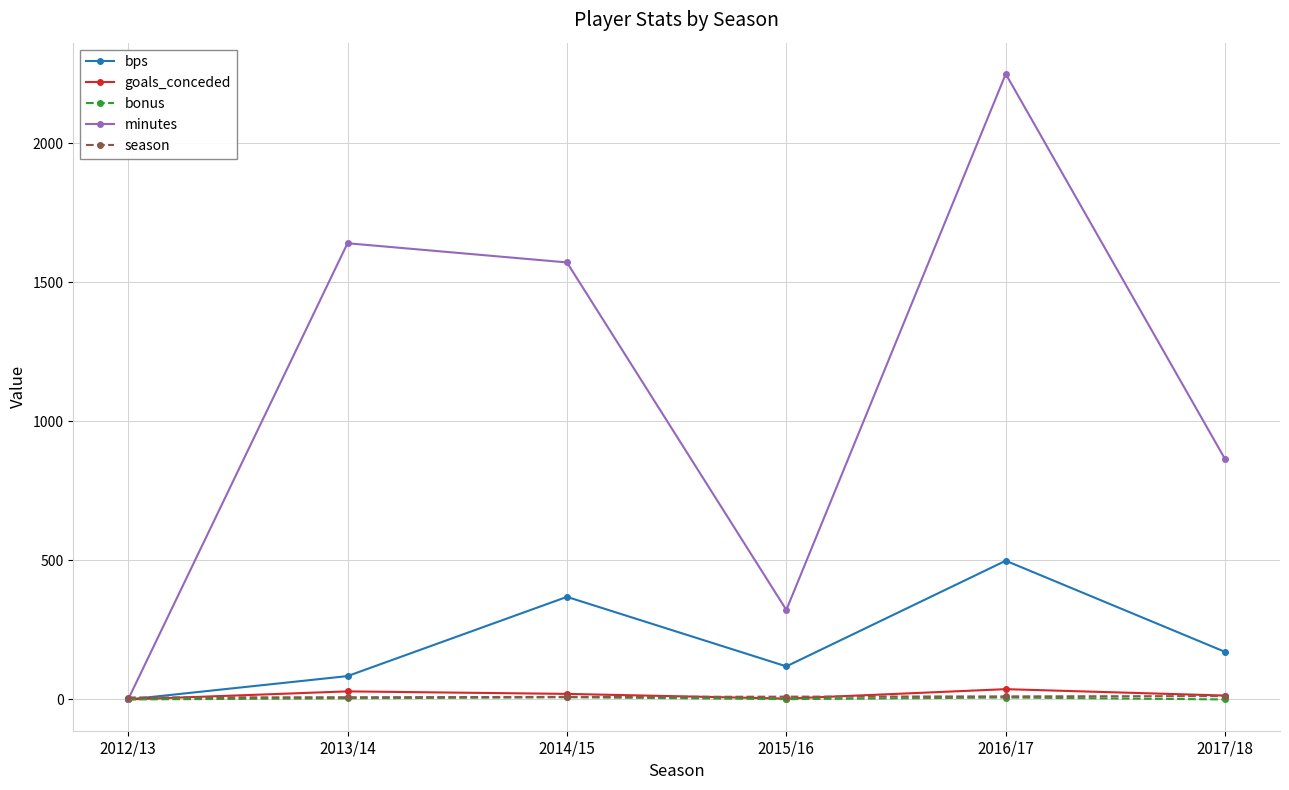

At which label does bps reach its minimum?

2012/13